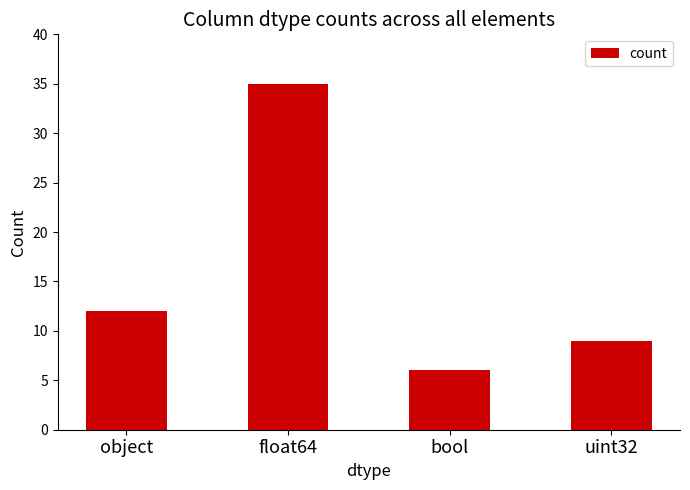

The chart shows a value of 9 at uint32. True or false?

True